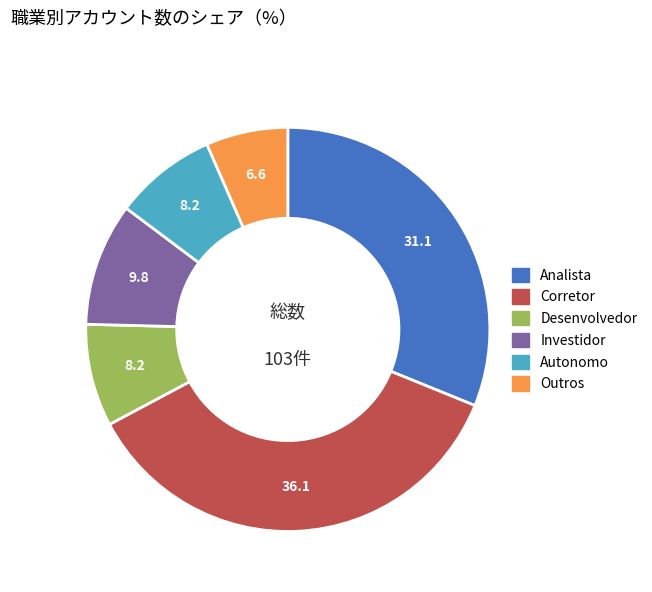

Between Corretor and Analista, which is larger?

Corretor